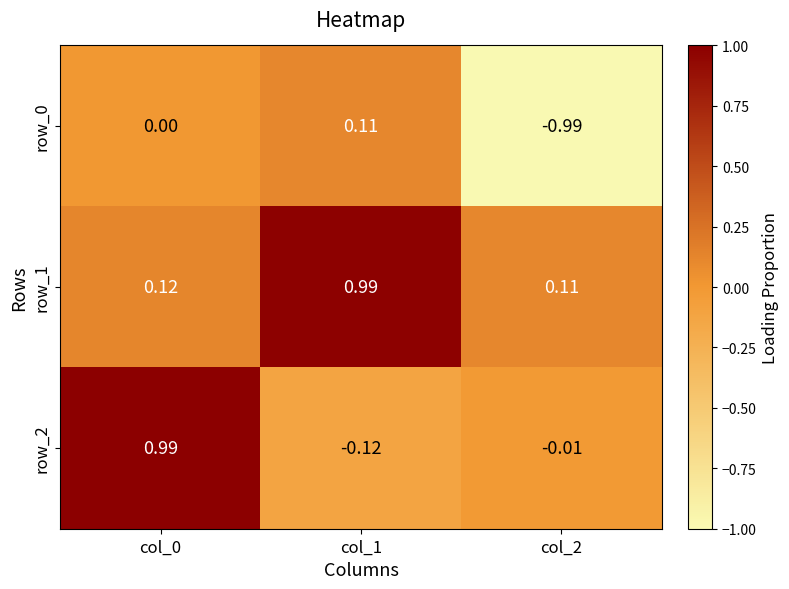

What is the lowest value of the row_0 series?

-1.0